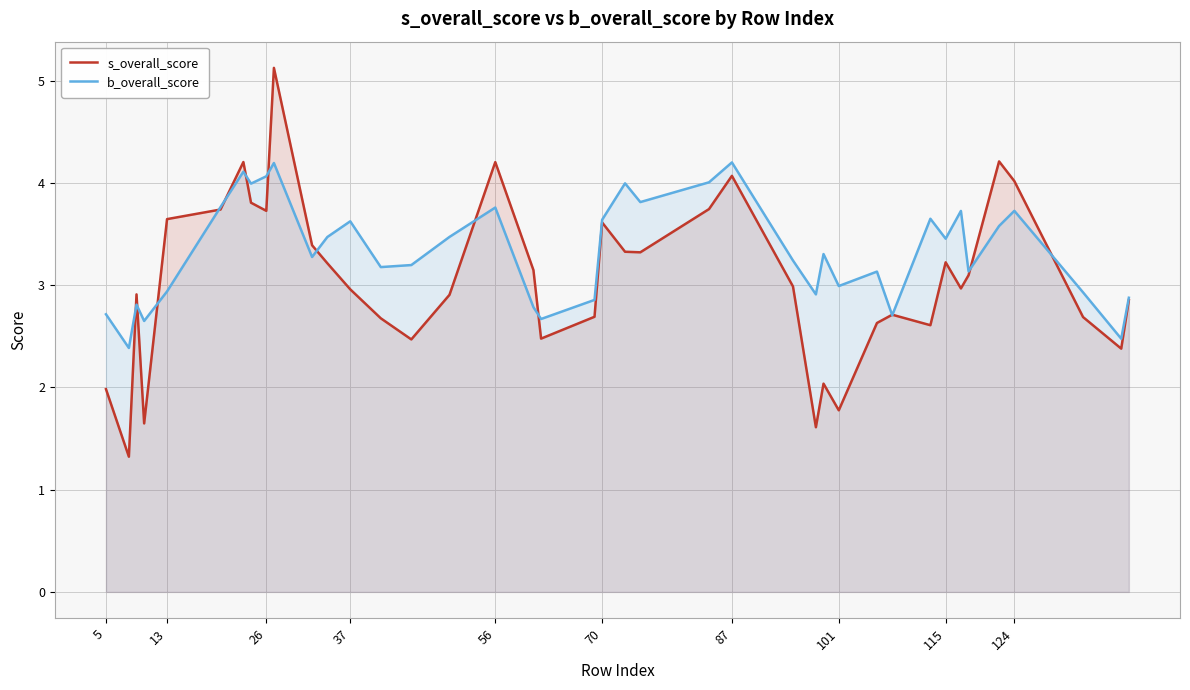

Rank the series by their maximum value, from lowest to highest.

b_overall_score, s_overall_score